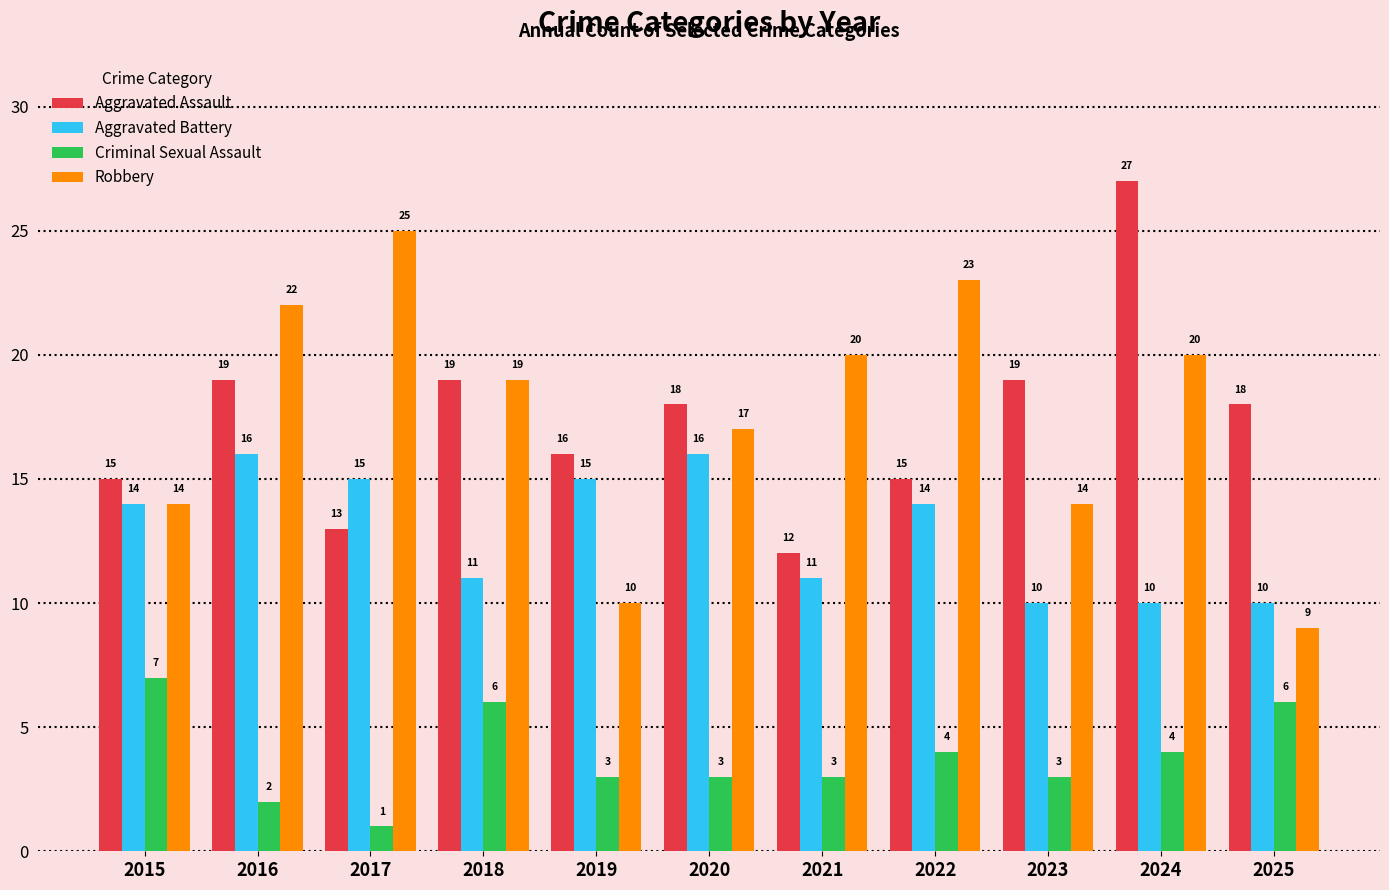

True or false: Robbery has a value of 14 at 2023.

True